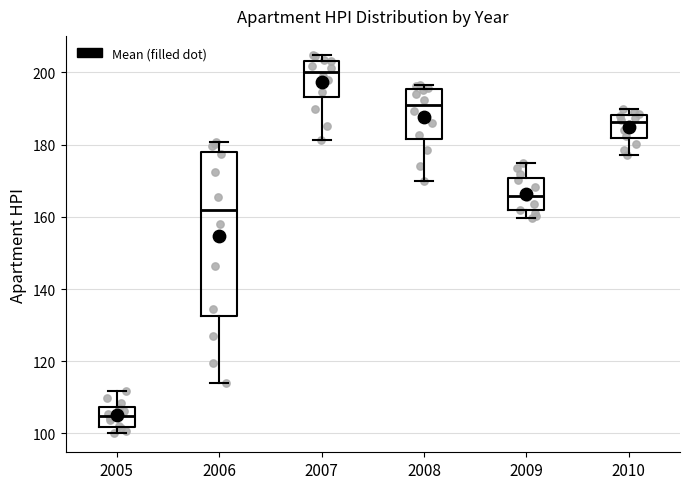

Where does the lower whisker of the box at x = 2008 end on the y-axis? The values are not printed on the chart, so give them approximately, as read against the axis.

170